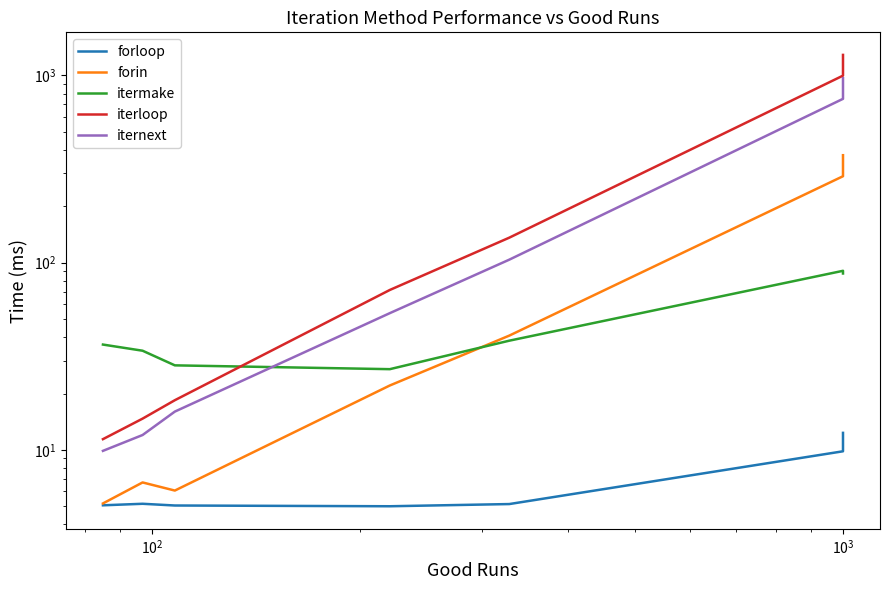

List the series in order of their peak value, highest first.

iterloop, iternext, forin, itermake, forloop